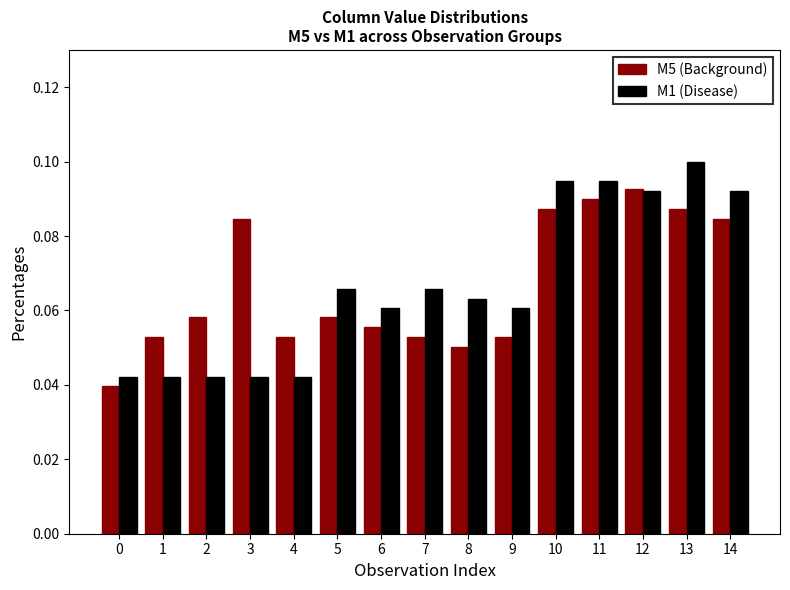

How many categories are shown in the chart?

15